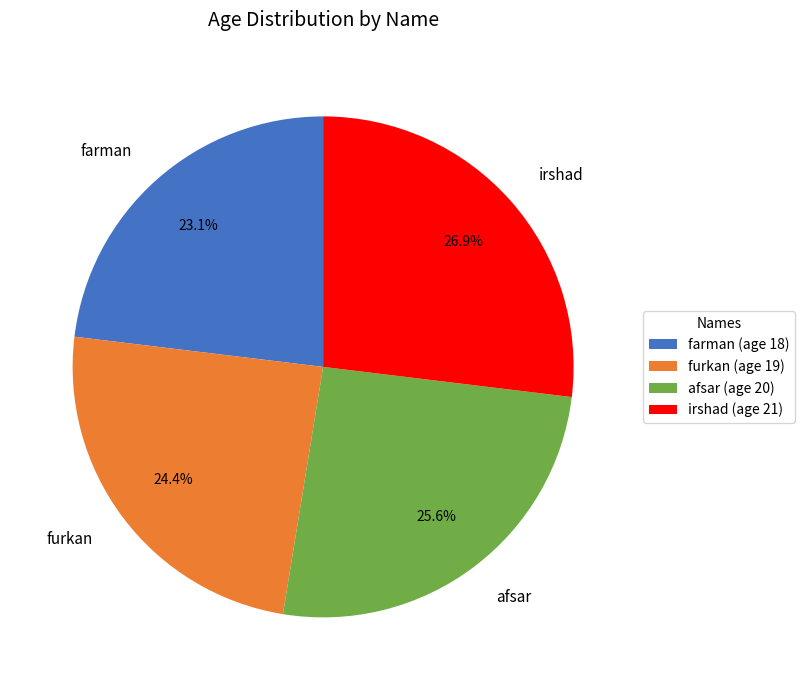

What percentage do irshad and farman together represent?

50.0%